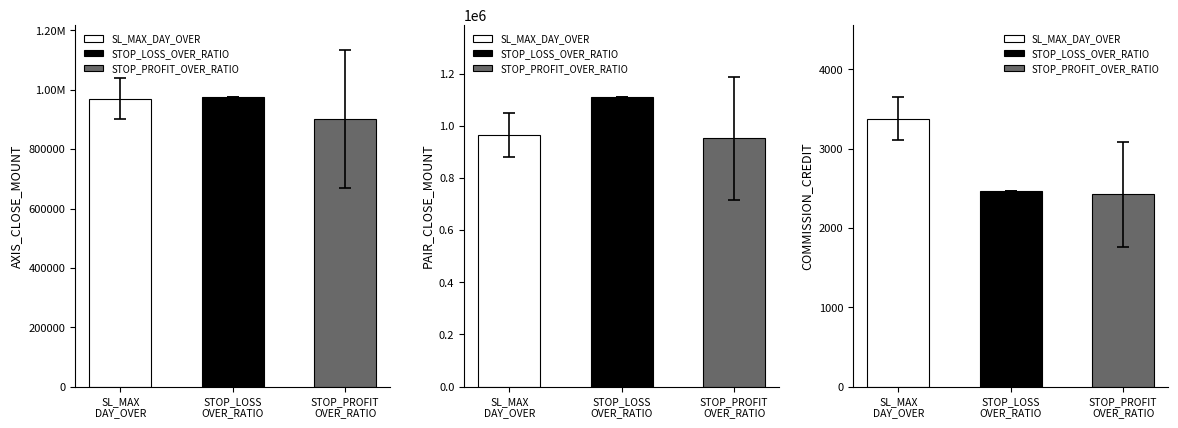

What is the minimum value shown in the chart?

1763